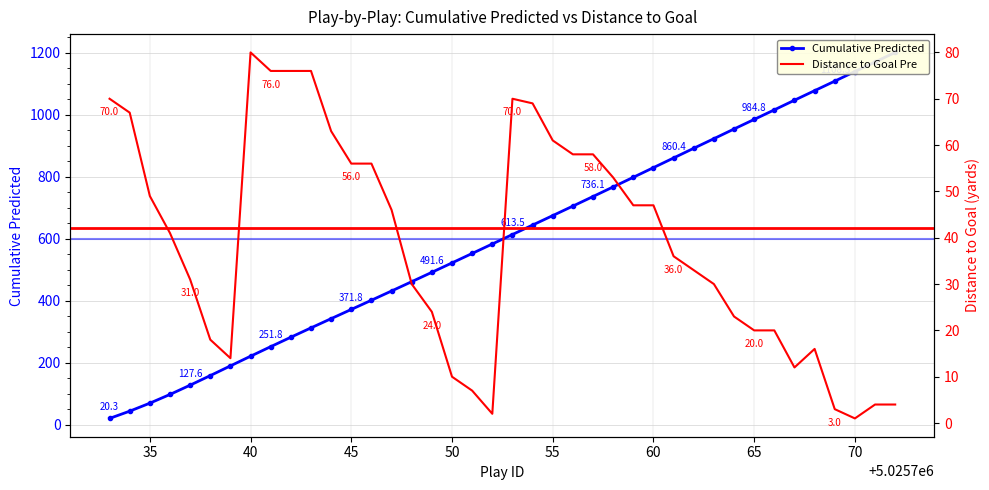

What is the difference between the second highest and minimum values in the Cumulative Predicted series?

1149.7